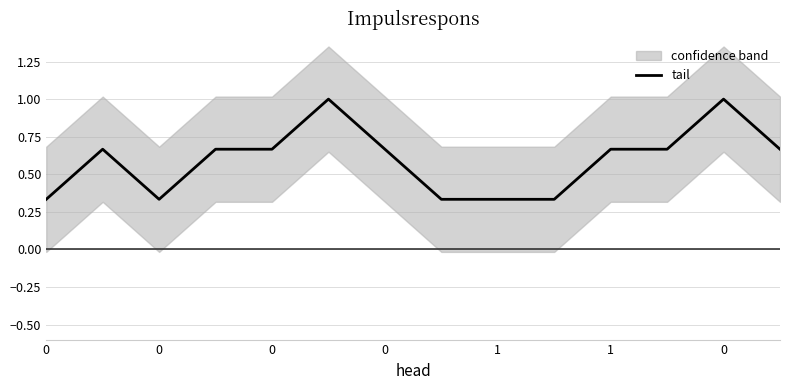

True or false: the data shows 1.5 at 0.

False